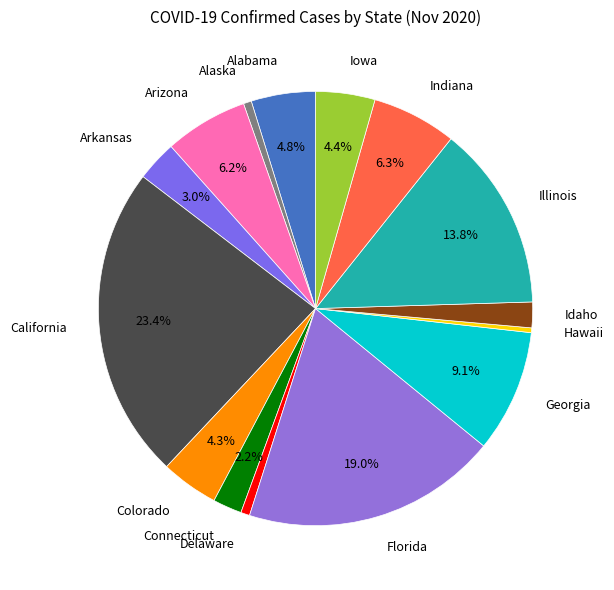

To the nearest percent, what is the difference between the California and Iowa slice percentages?

19%